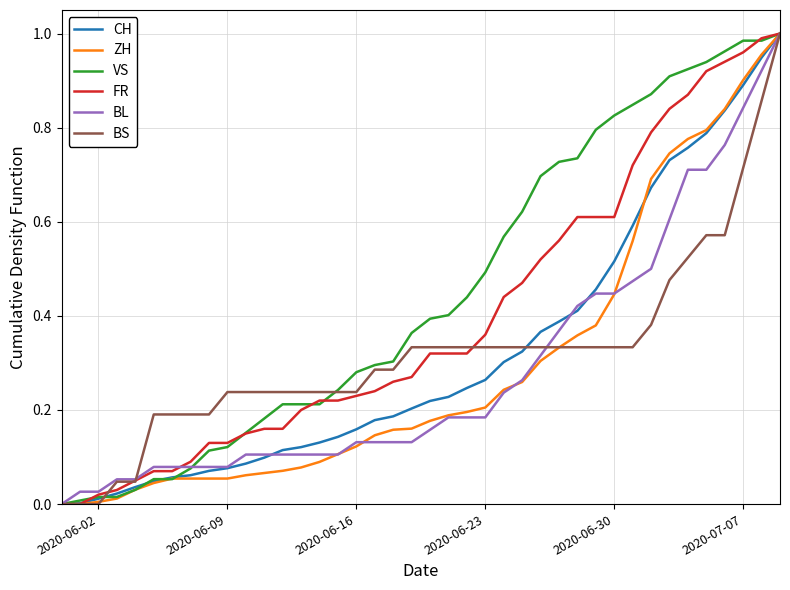

Does the chart have visible grid lines?

Yes